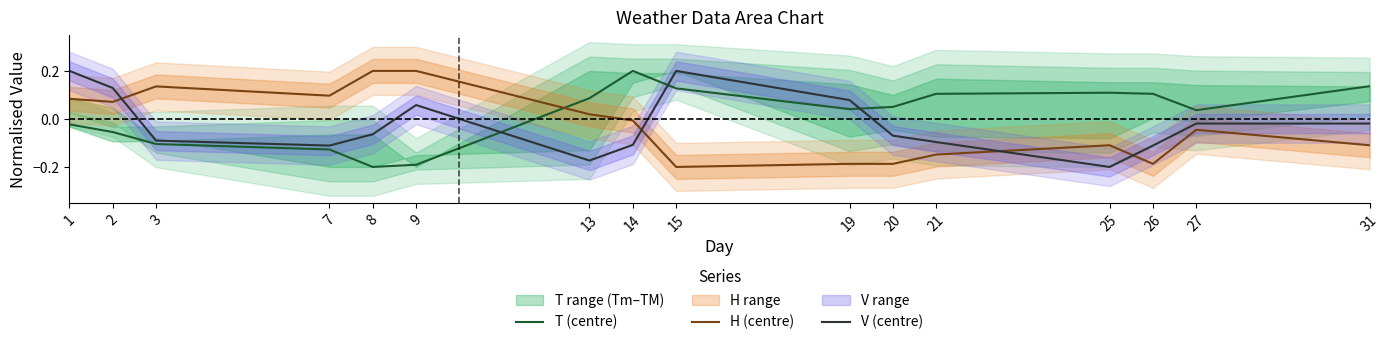

What is the spread (max minus min) of values at 1?

0.2